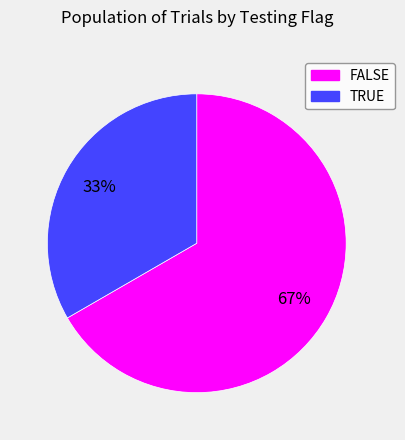

Rank the categories by value from lowest to highest.

TRUE, FALSE